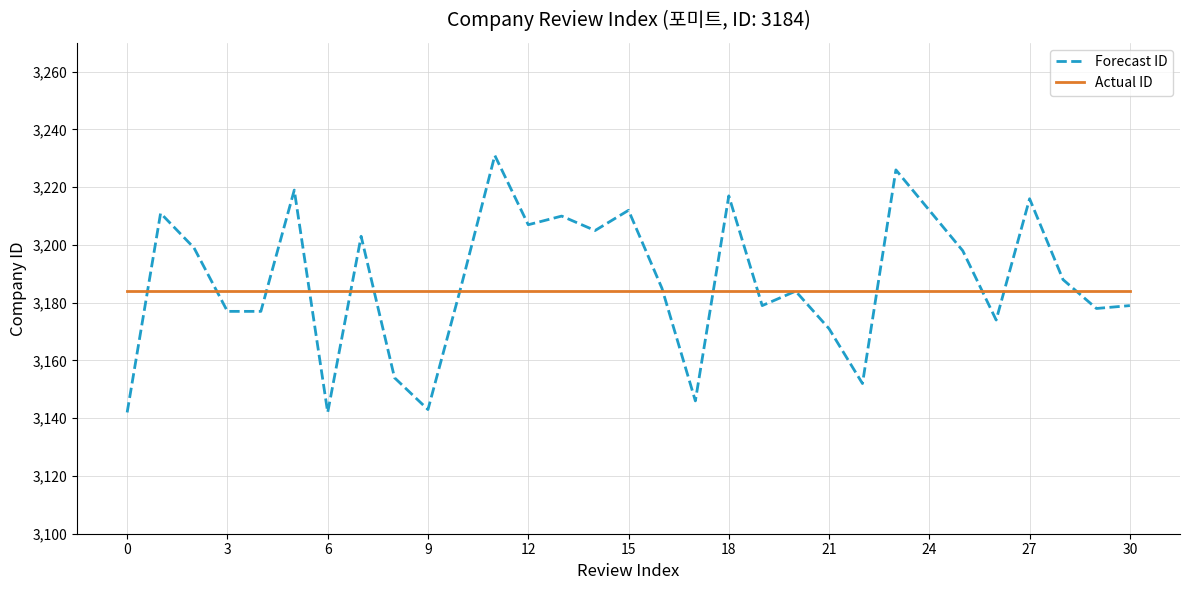

True or false: Forecast ID and Actual ID intersect in this chart.

True